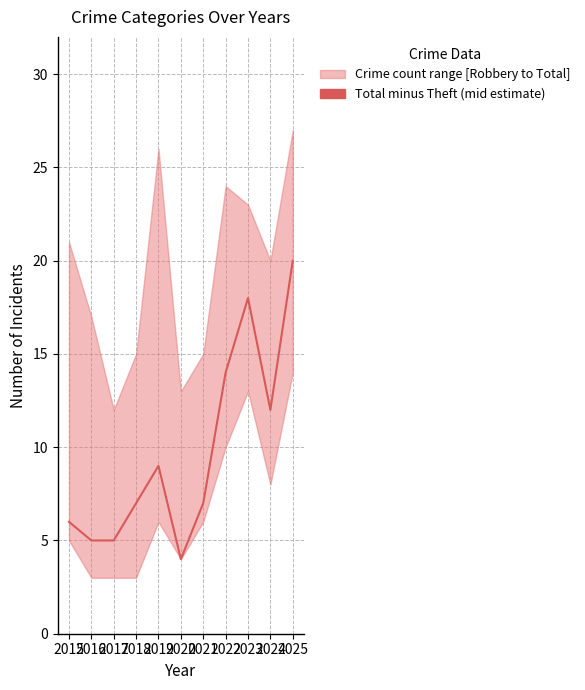

Which has a higher value, 2023 or 2020?

2023